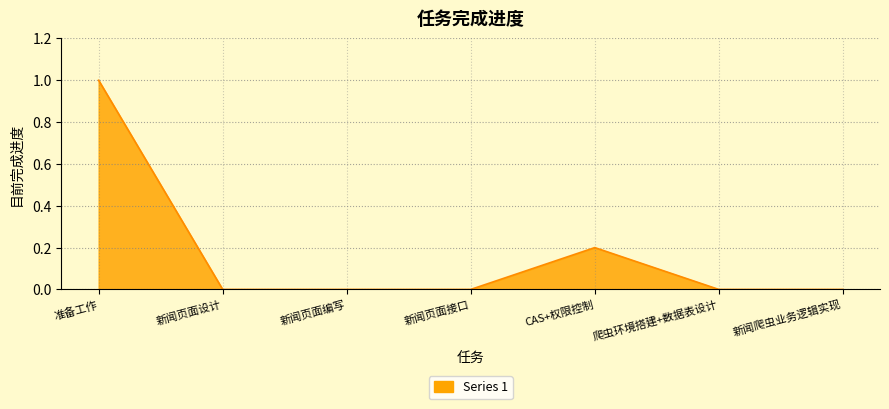

Between 新闻页面设计 and 准备工作, which is larger?

准备工作